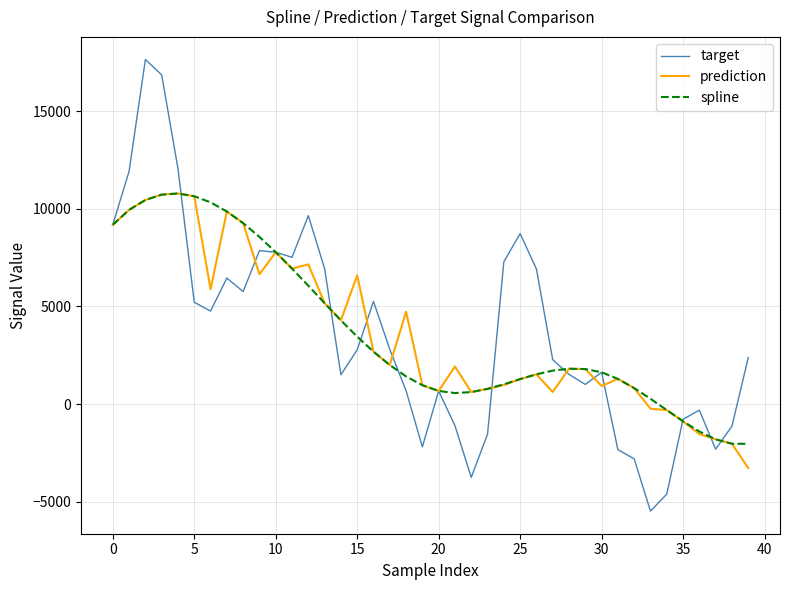

Which series has the widest spread of values?

target